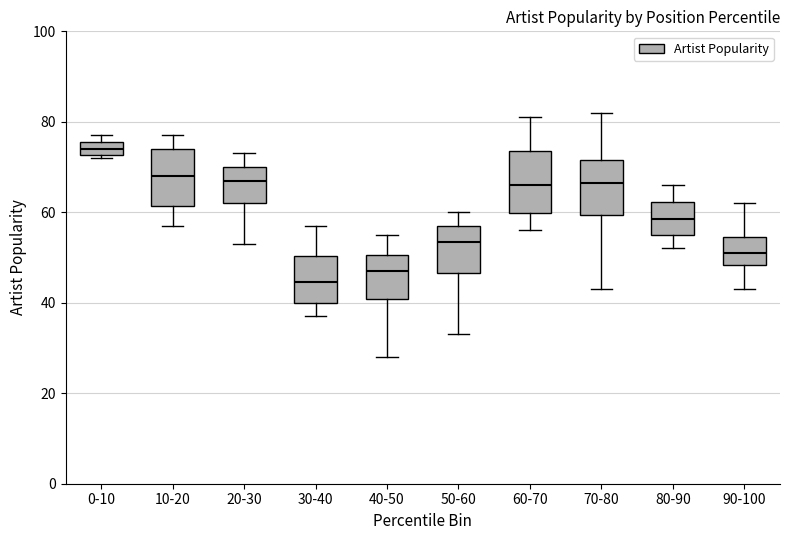

Which box's median line is the highest?

0-10